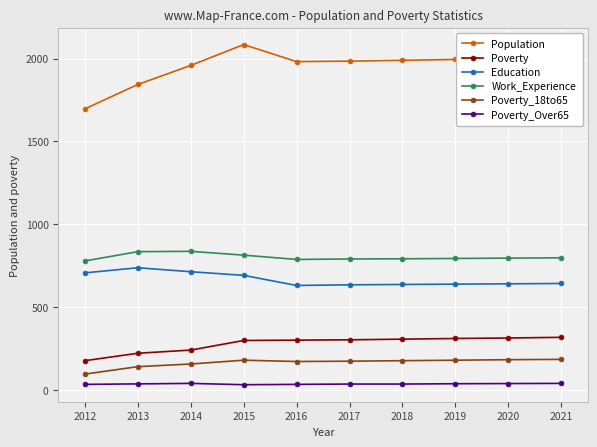

What is the lowest value of the Poverty series?

177